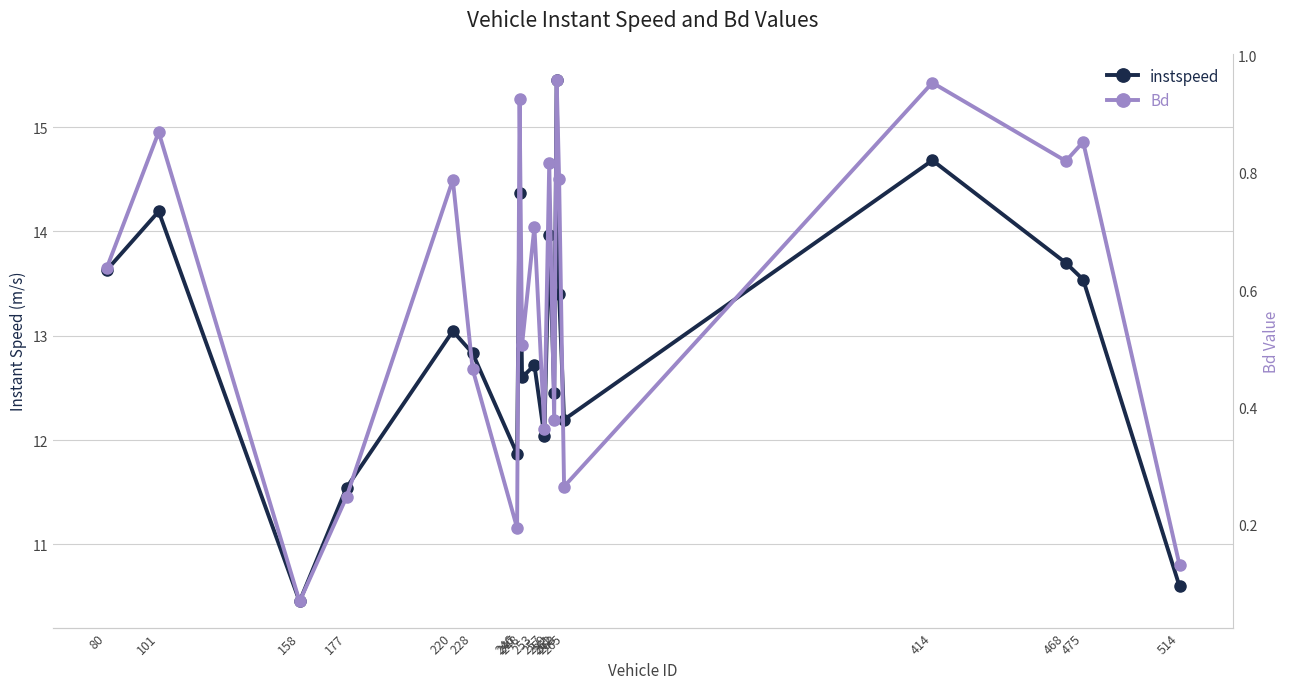

List the labels in order of instspeed value, smallest first.

158, 514, 177, 246, 257, 265, 261, 248, 253, 228, 220, 263, 475, 80, 468, 259, 101, 247, 414, 262